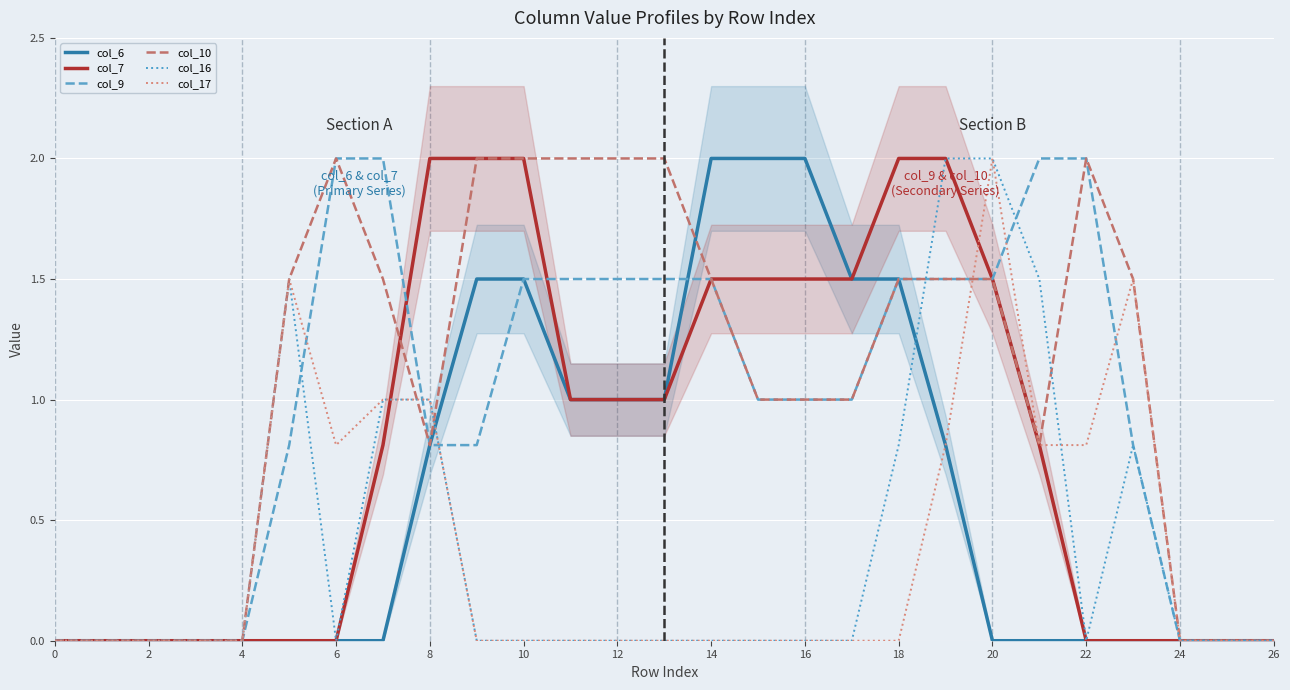

What is the highest value of the col_17 series?

2.0